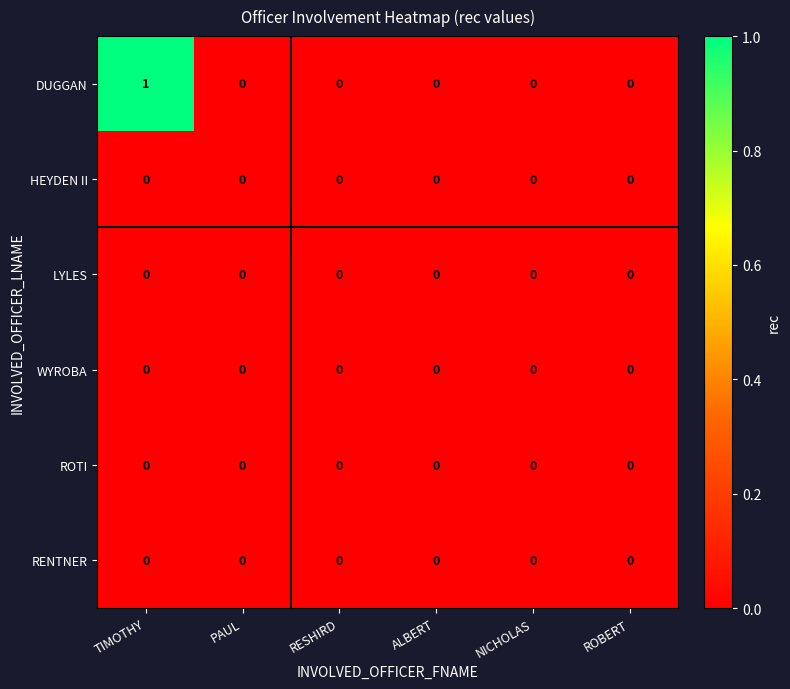

Is it true that DUGGAN equals 0 at ALBERT?

True